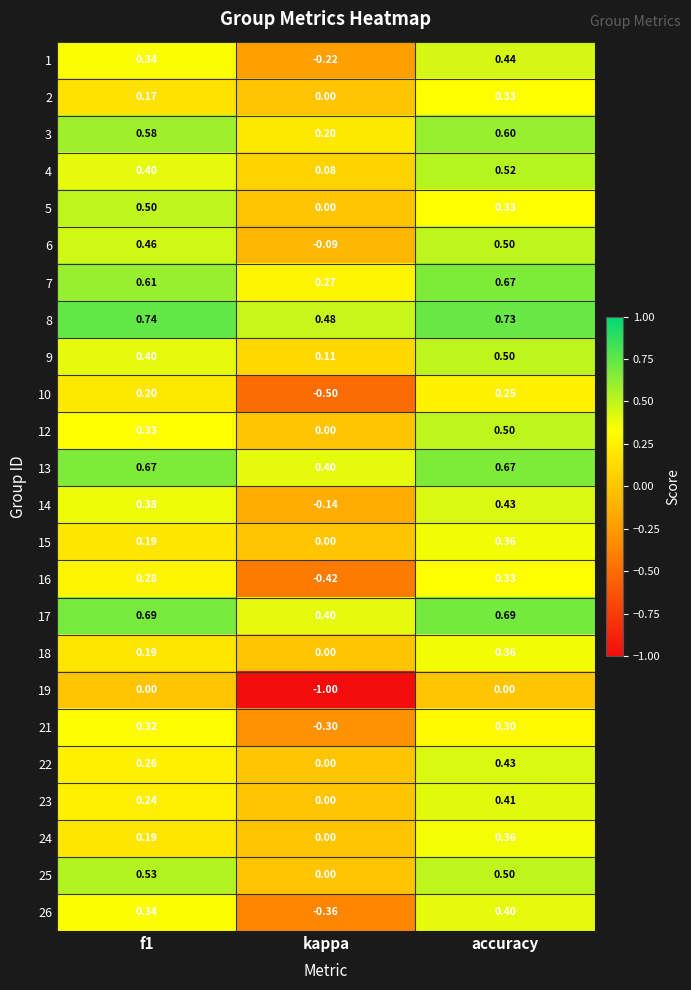

Which series has the largest range (max minus min)?

19